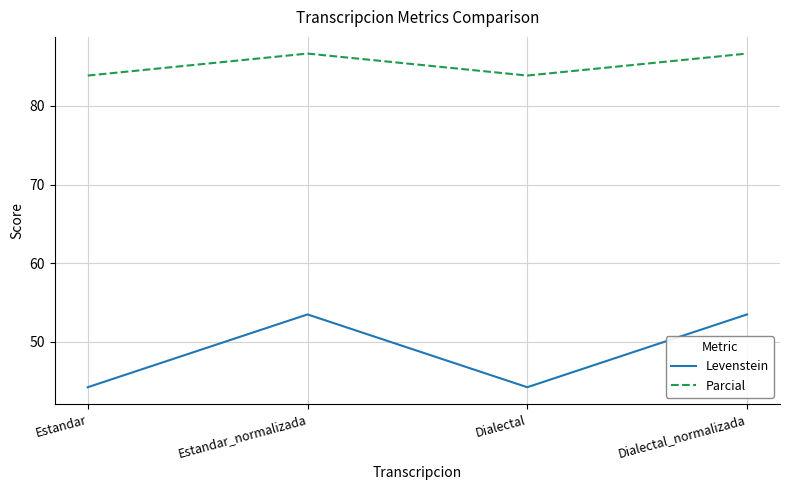

Reading right to left, what are all the values shown in this chart?

Levenstein: 53.5	44.2	53.5	44.2
Parcial: 86.7	83.9	86.7	83.9